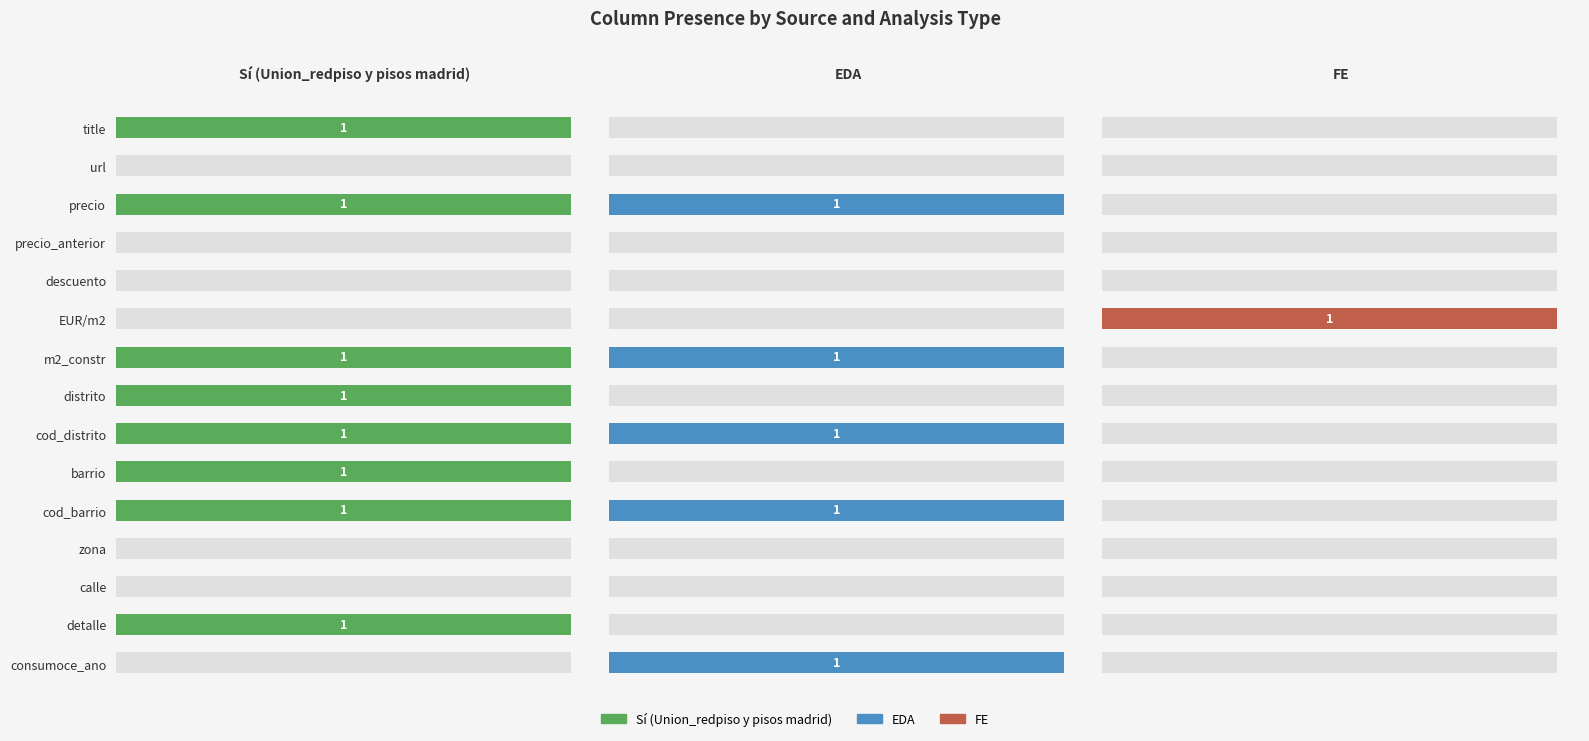

The FE series shows 1 at EUR/m2. True or false?

True